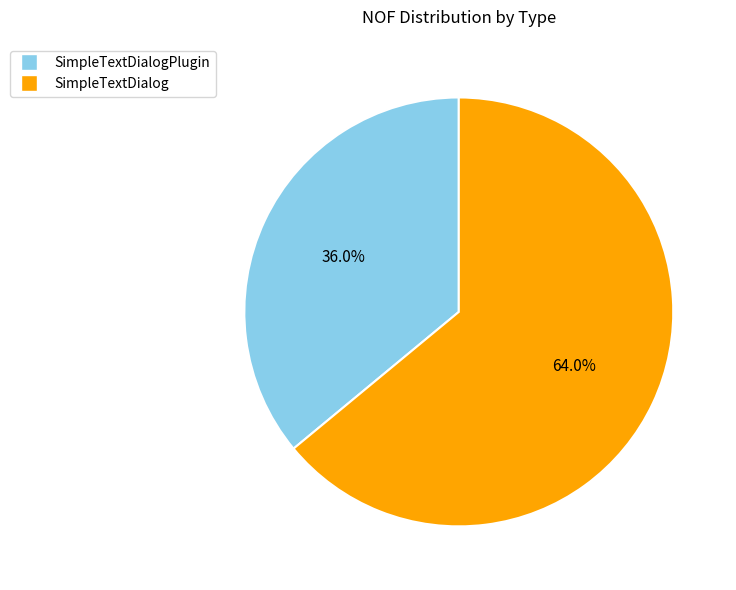

To the nearest percent, what portion does SimpleTextDialog represent?

64%